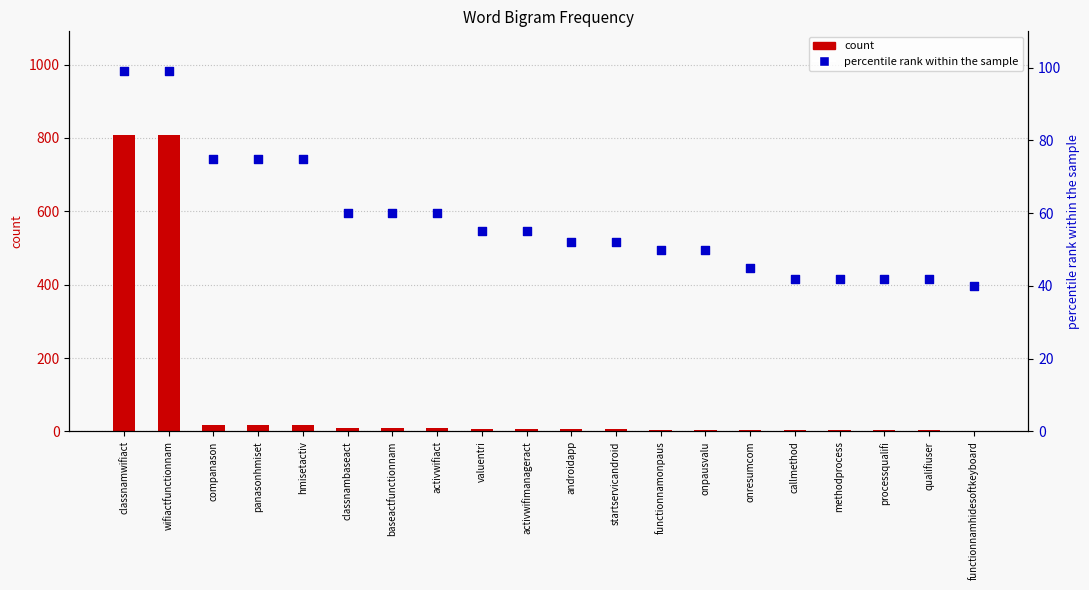

Which series contains the highest Y value?

count